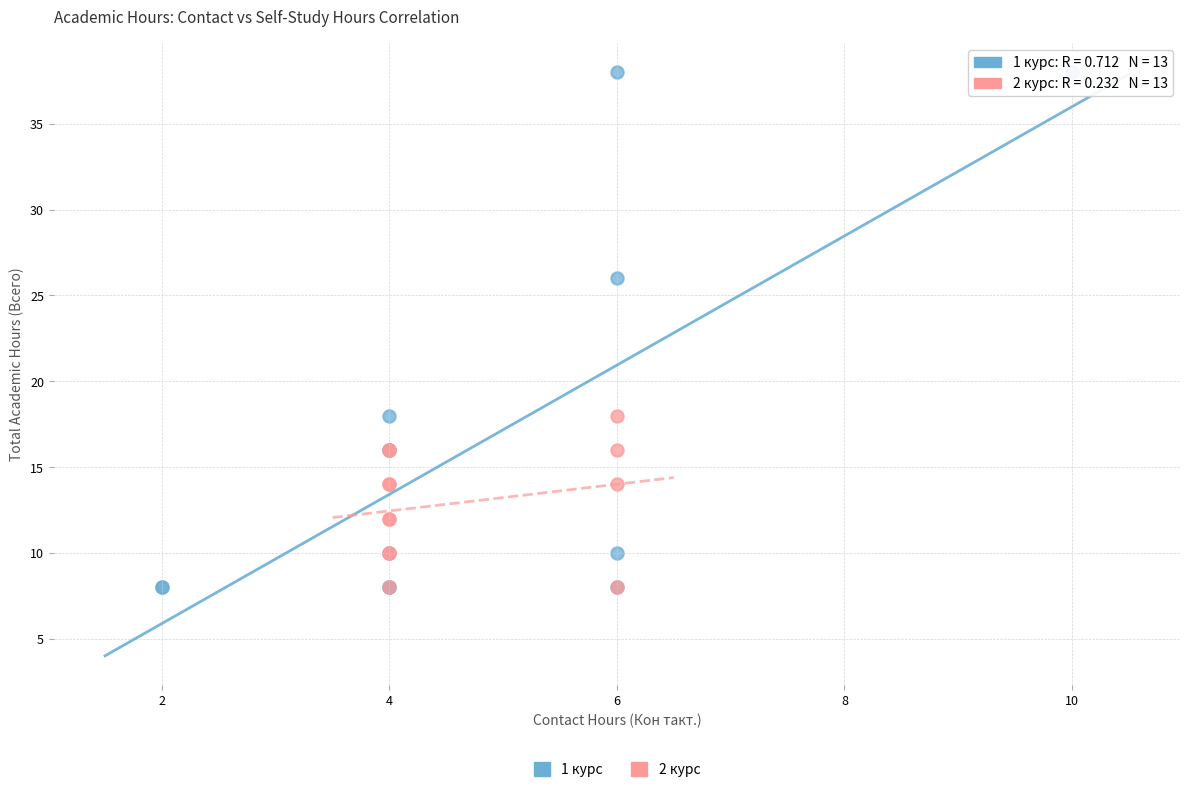

Which series contains the highest Y value?

1 курс